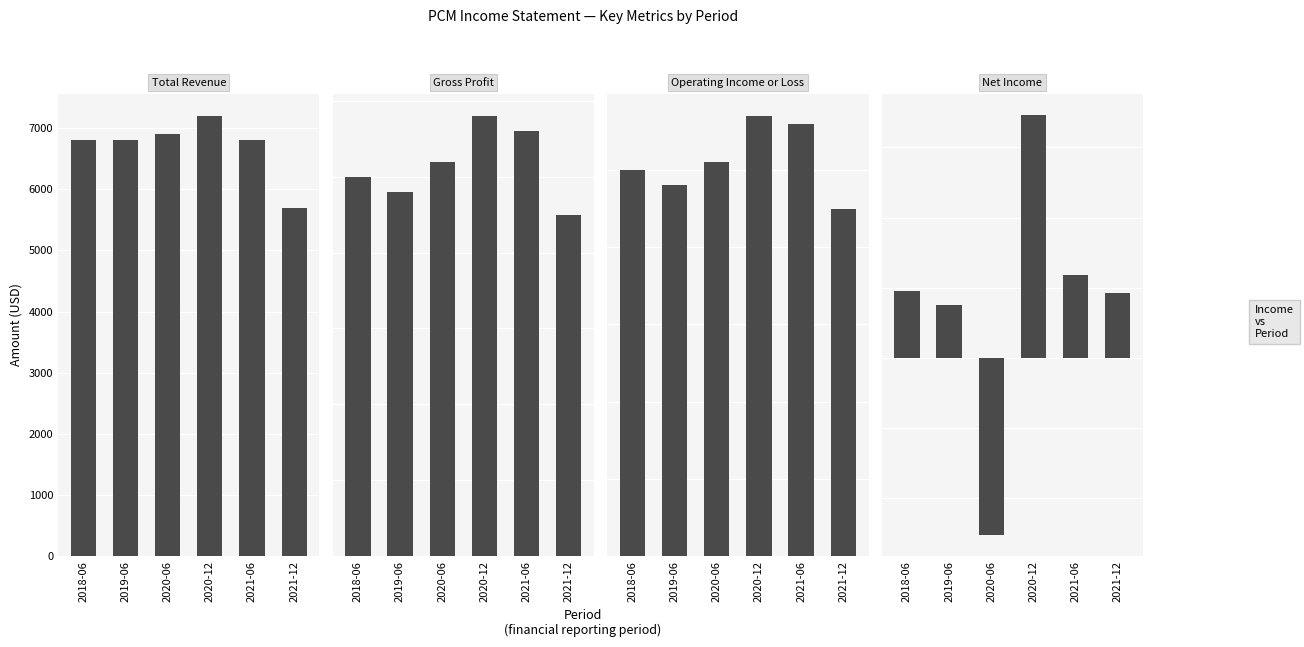

What is the minimum value shown in the chart?

-12600